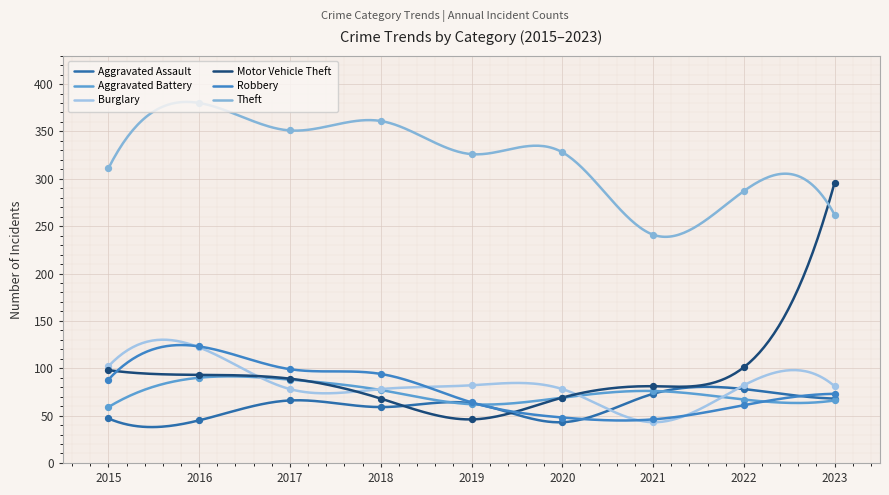

At how many categories does at least one series exceed 303?

6